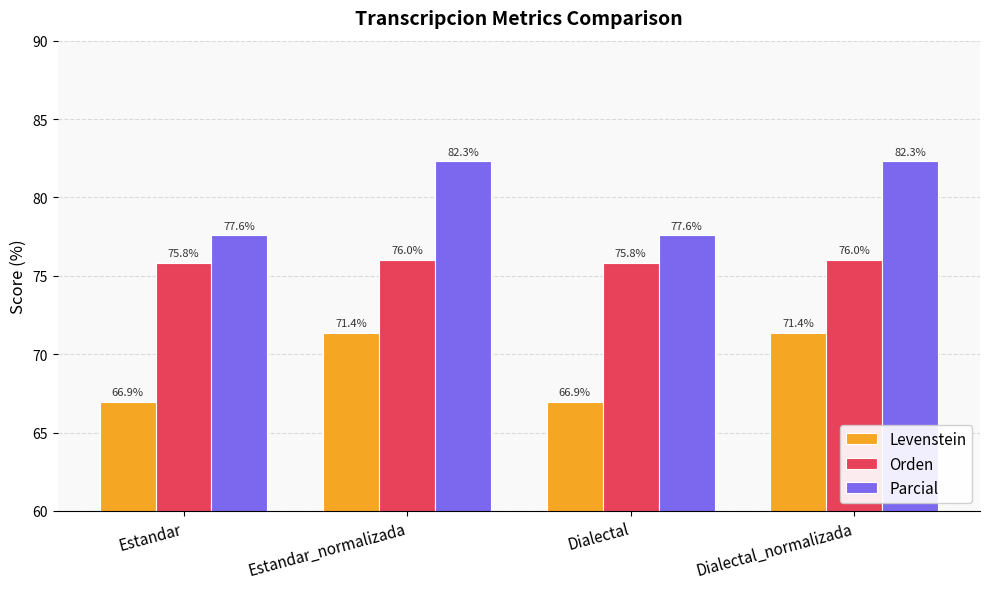

What is the total value across all series at Dialectal?

220.4